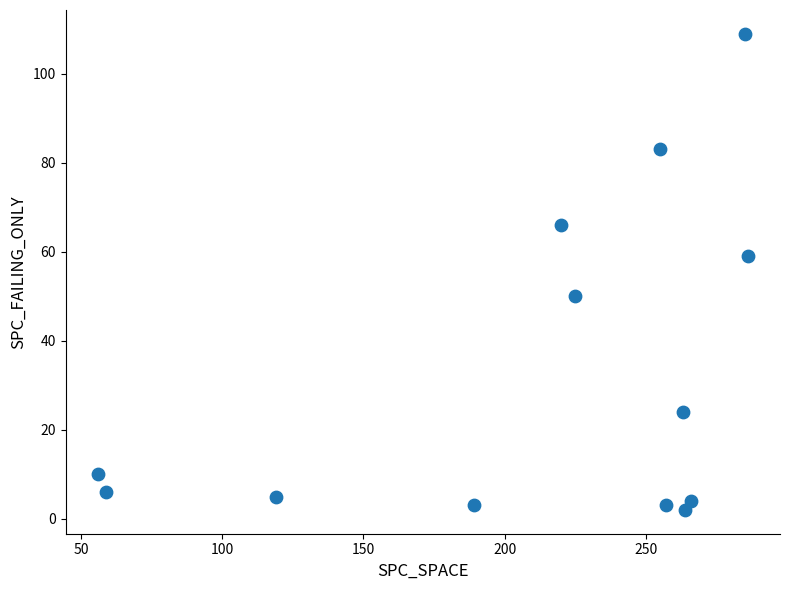

What is the range of X values (max minus min)?

230